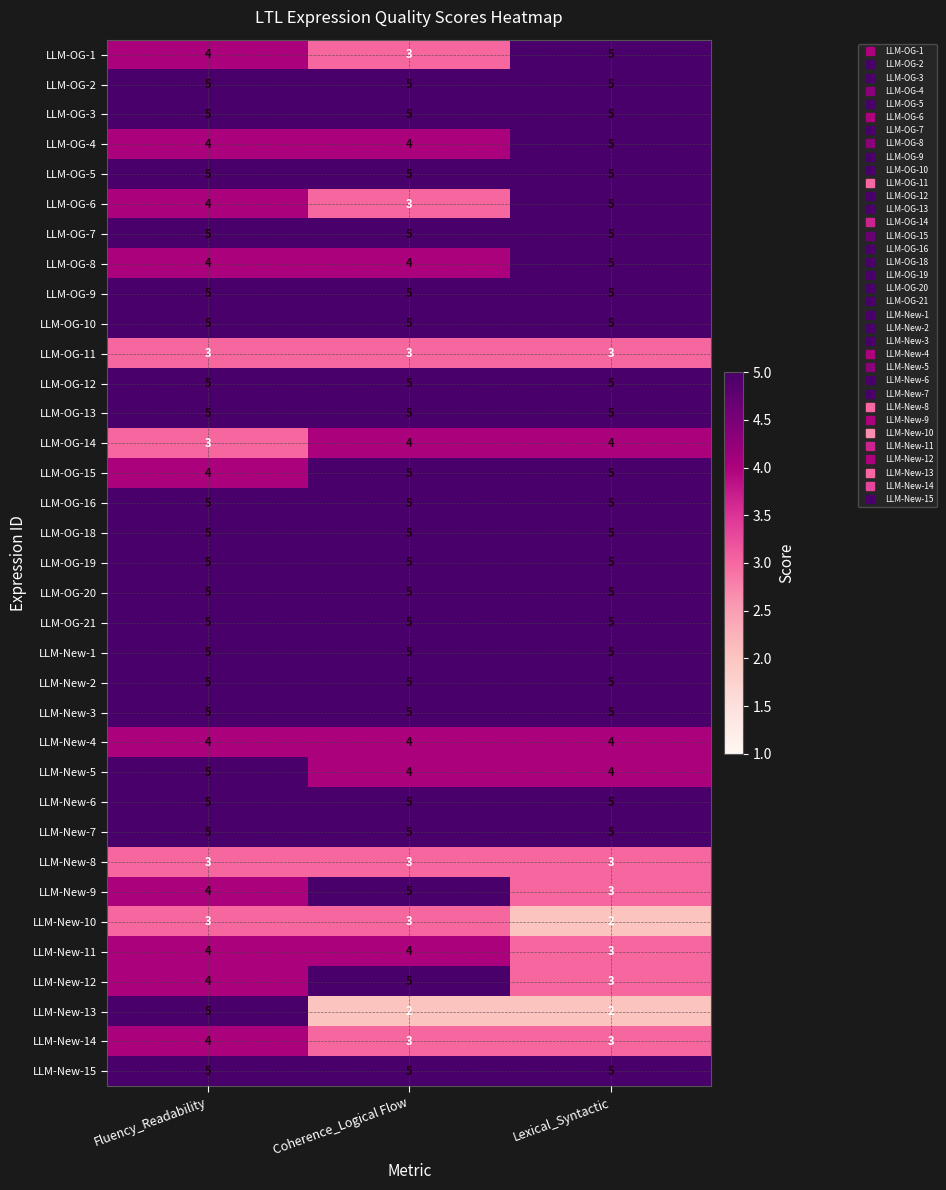

What is the maximum value for LLM-OG-13?

5